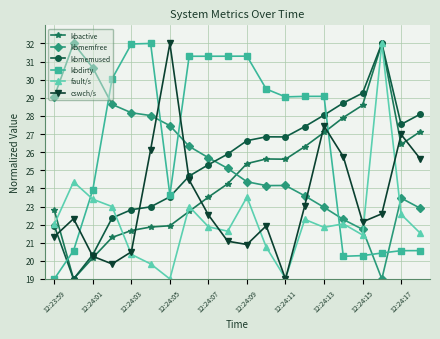

What is the value of the kbmemfree point at the 17th from the left?

21.7